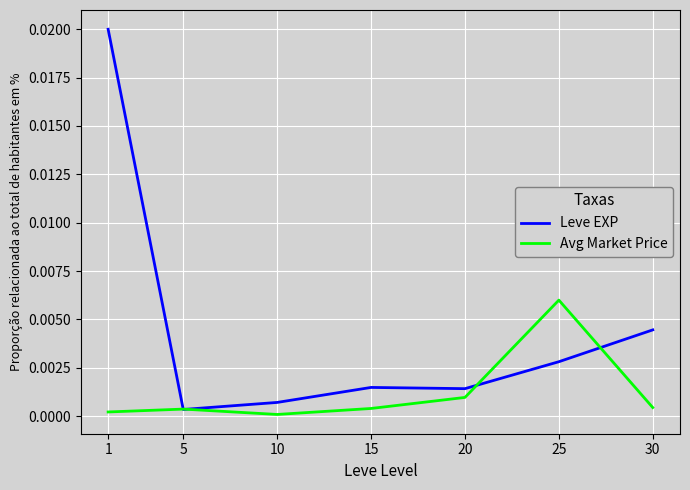

True or false: Avg Market Price has more than 2 interior local peaks.

False